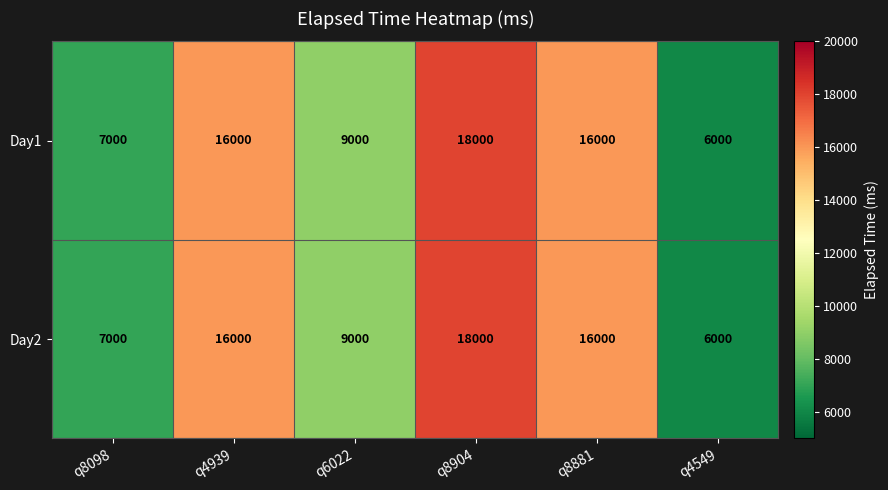

At which label does Day1 reach its peak?

q8904